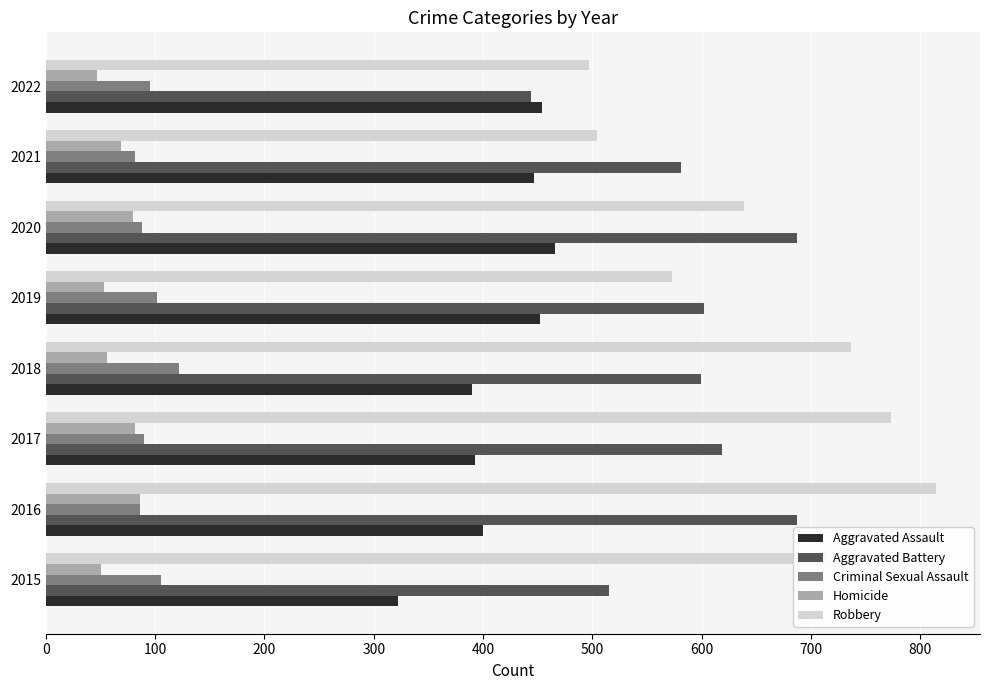

What is the maximum value shown in the chart?

814